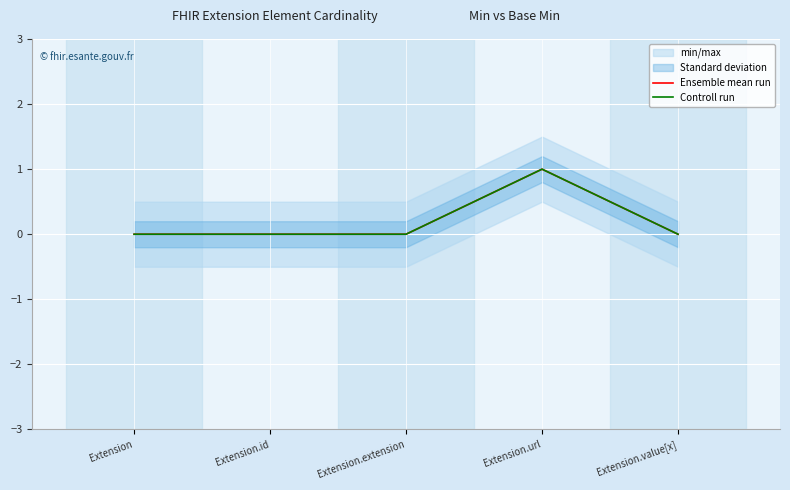

The Ensemble mean run series shows 0 at Extension.id. True or false?

True